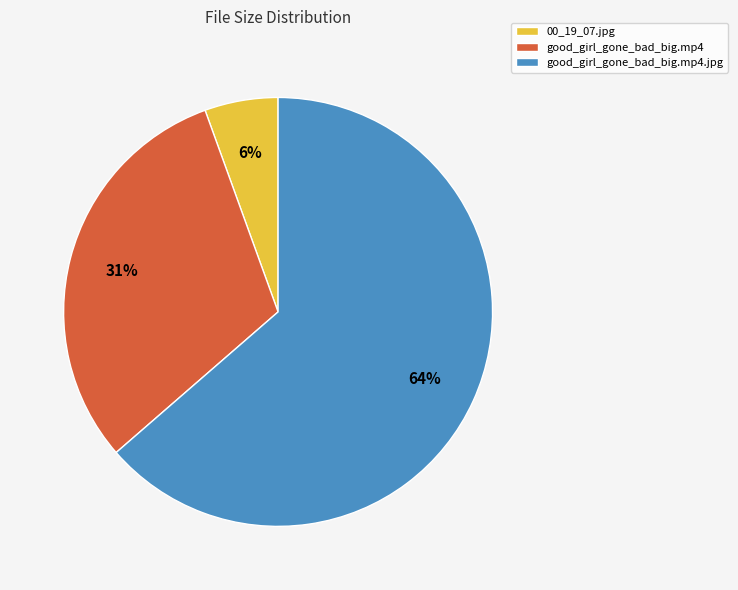

Is there a majority slice in this chart?

Yes